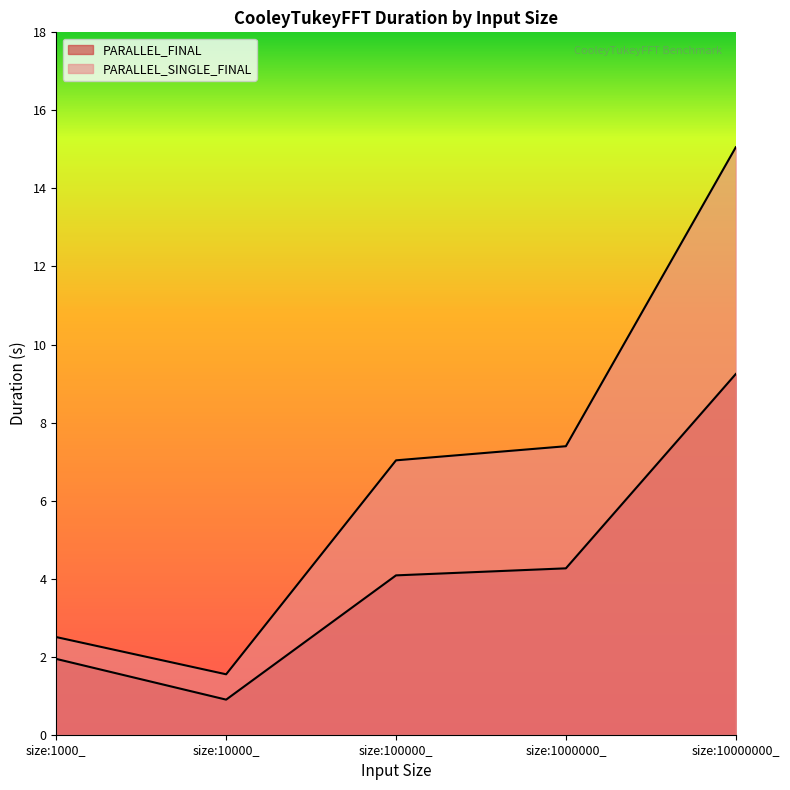

What is the sum of the PARALLEL_SINGLE_FINAL values at size:10000_ and size:1000000_?

8.9